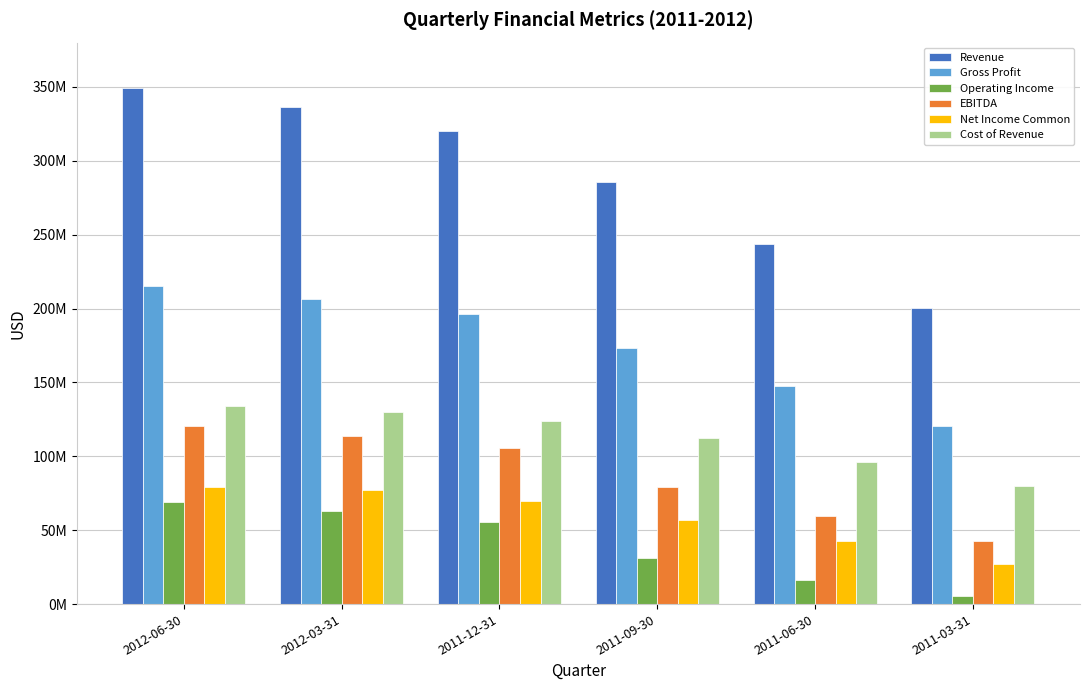

Are the bars grouped side by side (vs. stacked)?

Yes